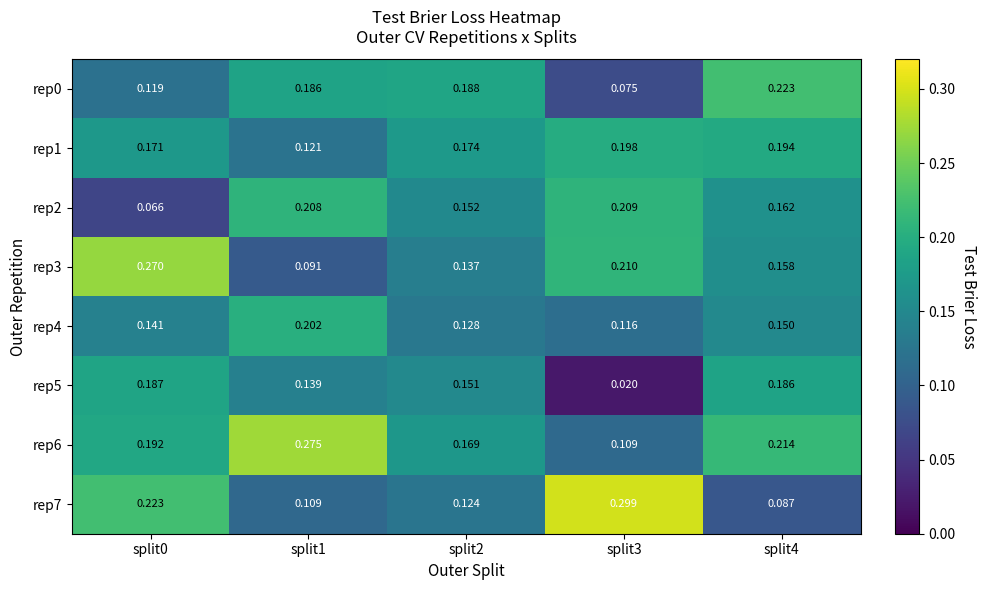

Is the value of rep6 at split1 greater than the value of rep5 at split0?

Yes